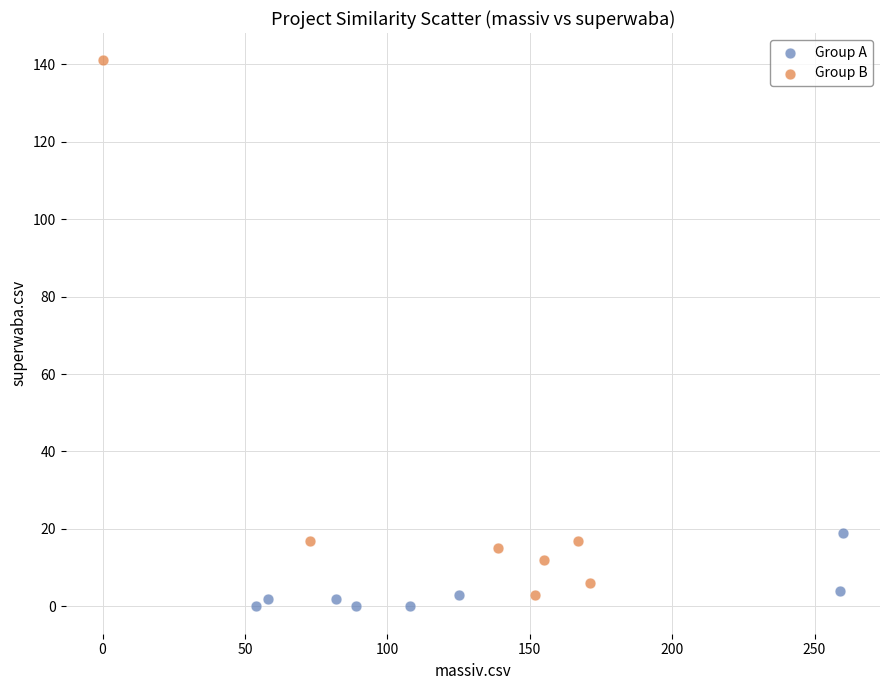

Which series reaches the minimum Y coordinate?

Group A